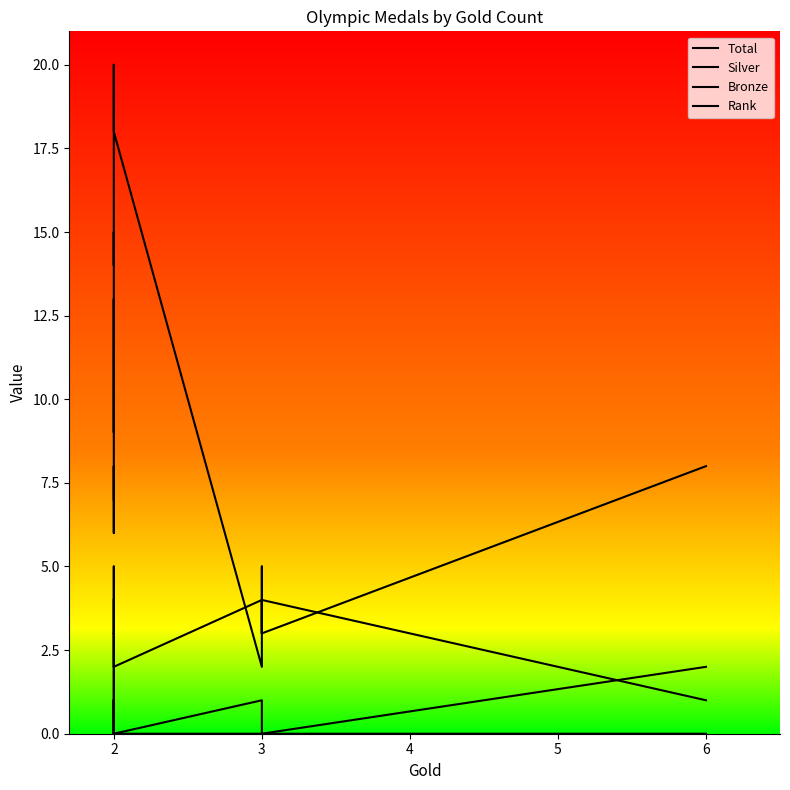

Is the value of Rank at 3 greater than the value of Silver at 2?

Yes